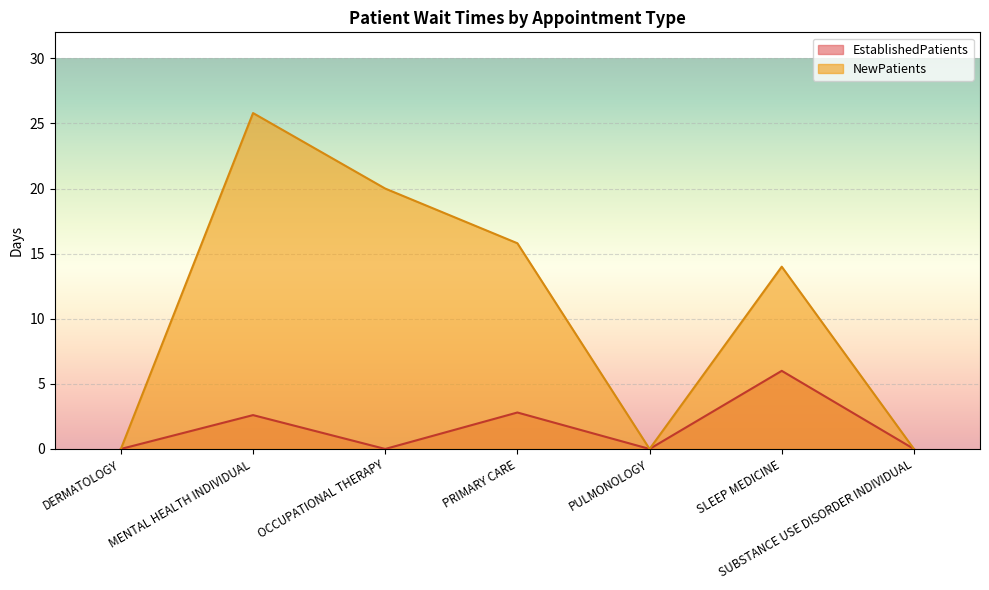

Is the value of NewPatients at OCCUPATIONAL THERAPY greater than the value of EstablishedPatients at MENTAL HEALTH INDIVIDUAL?

Yes